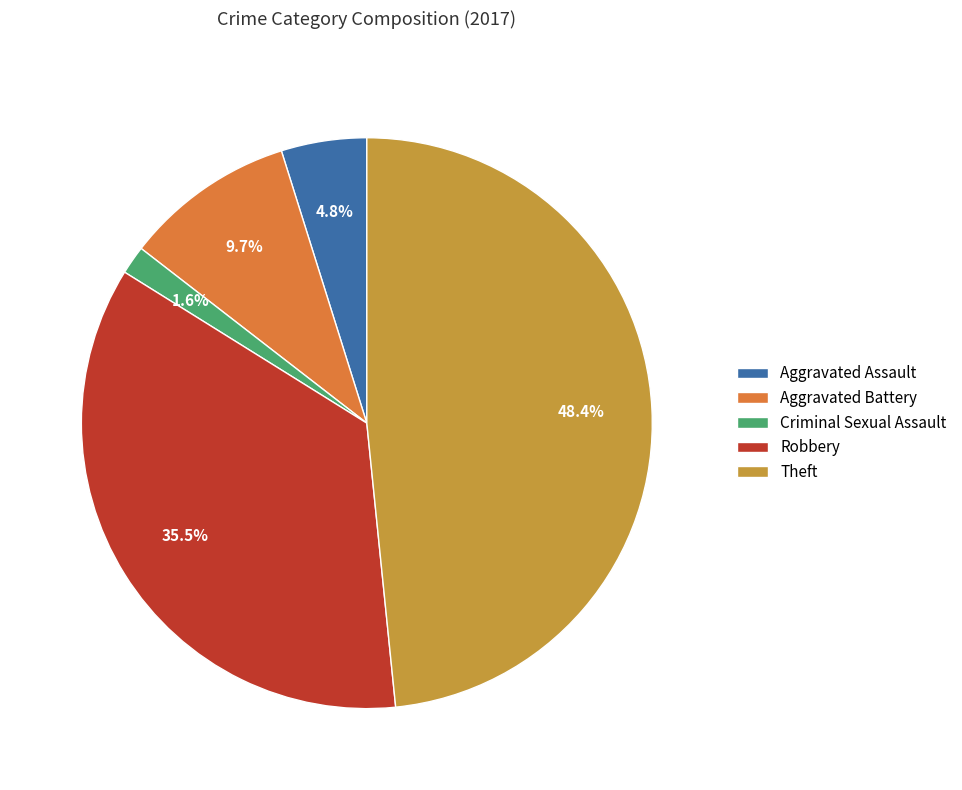

The Aggravated Battery slice represents 10% of the pie. True or false?

True